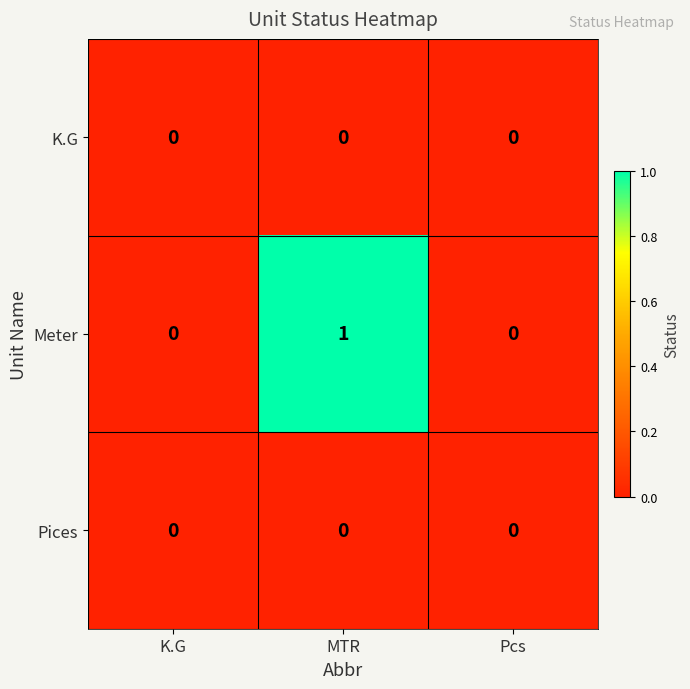

Which category has the highest value across all series?

MTR